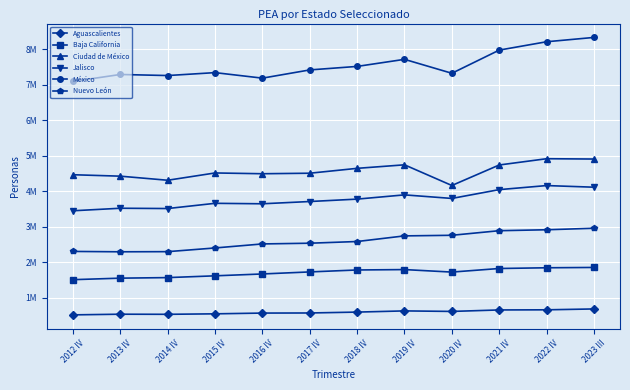

In México, how many points are higher than both neighbors (excluding endpoints)?

3